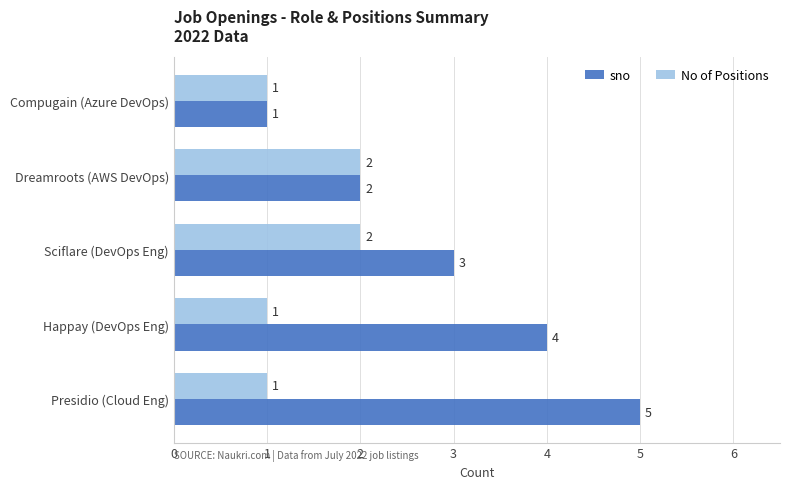

What is the spread (max minus min) of values at Presidio (Cloud Eng)?

4